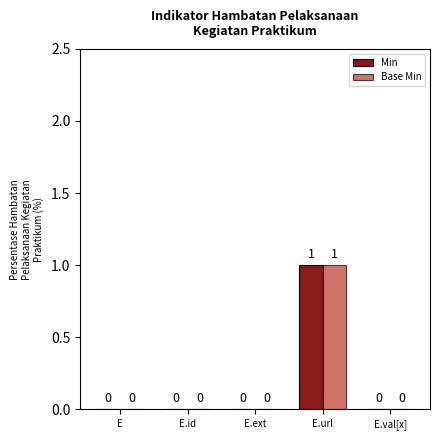

The Base Min series shows 0 at E.ext. True or false?

True